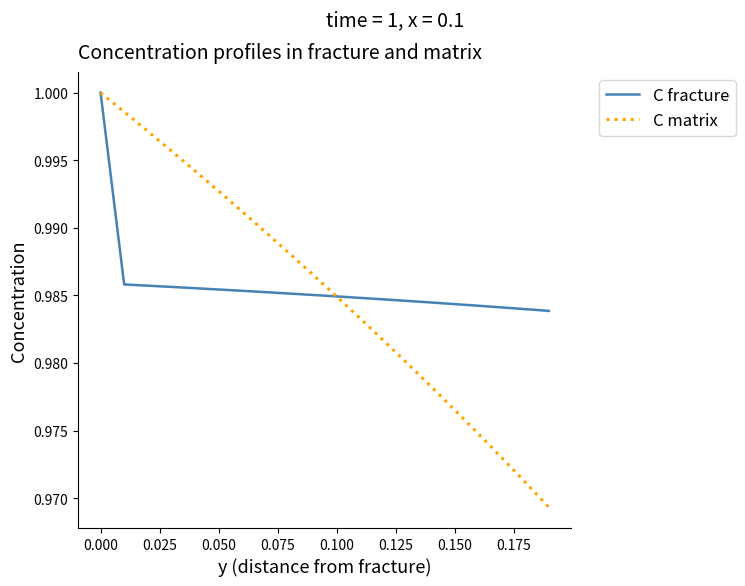

Which series has the largest range (max minus min)?

C matrix